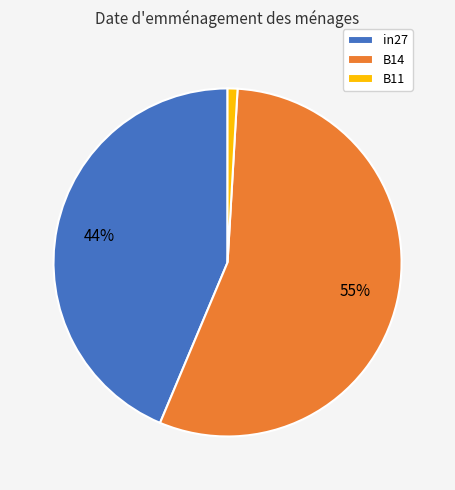

Which has a higher value, B14 or in27?

B14